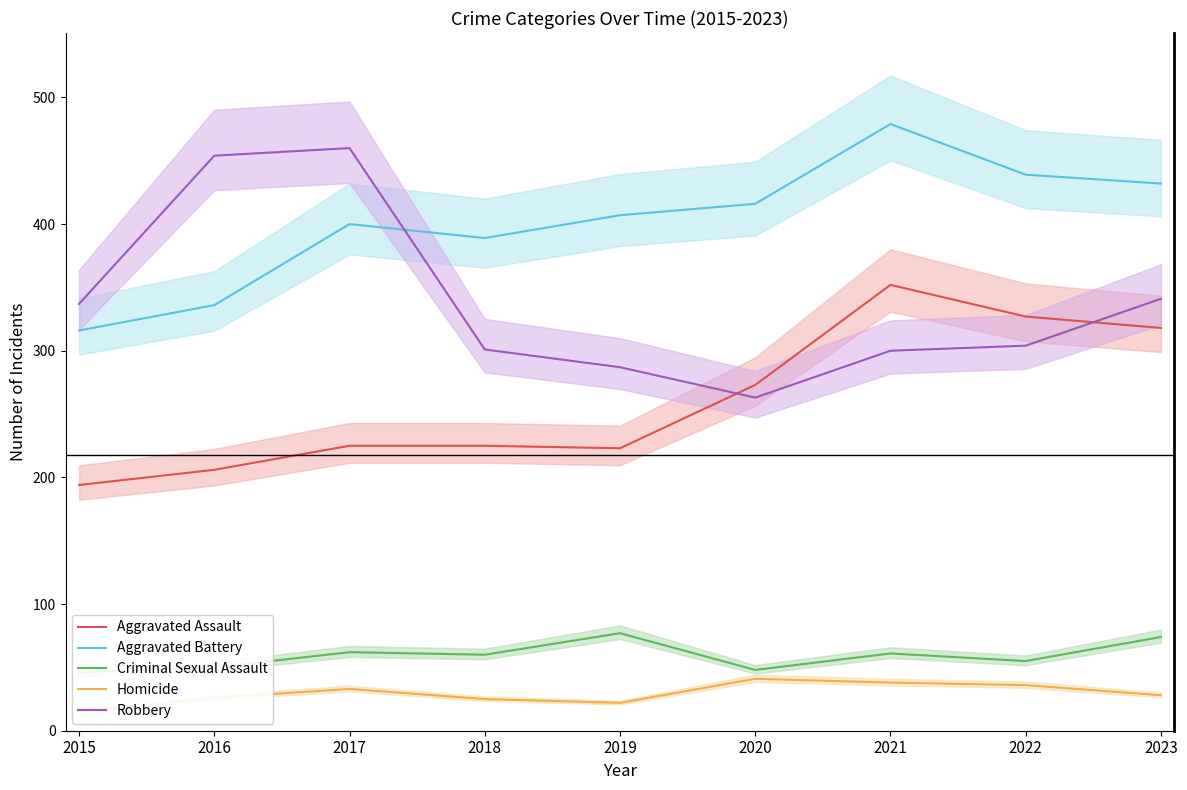

True or false: Homicide and Robbery intersect in this chart.

False